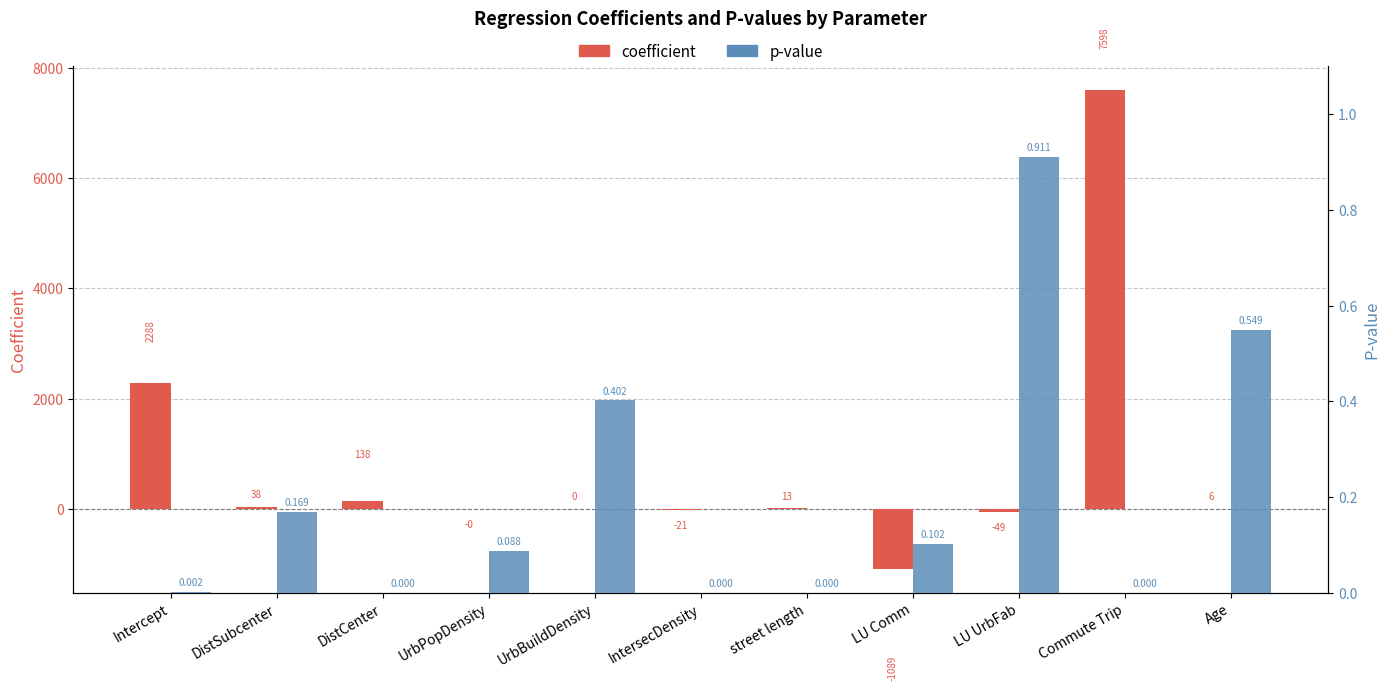

Which series has the largest range (max minus min)?

coefficient